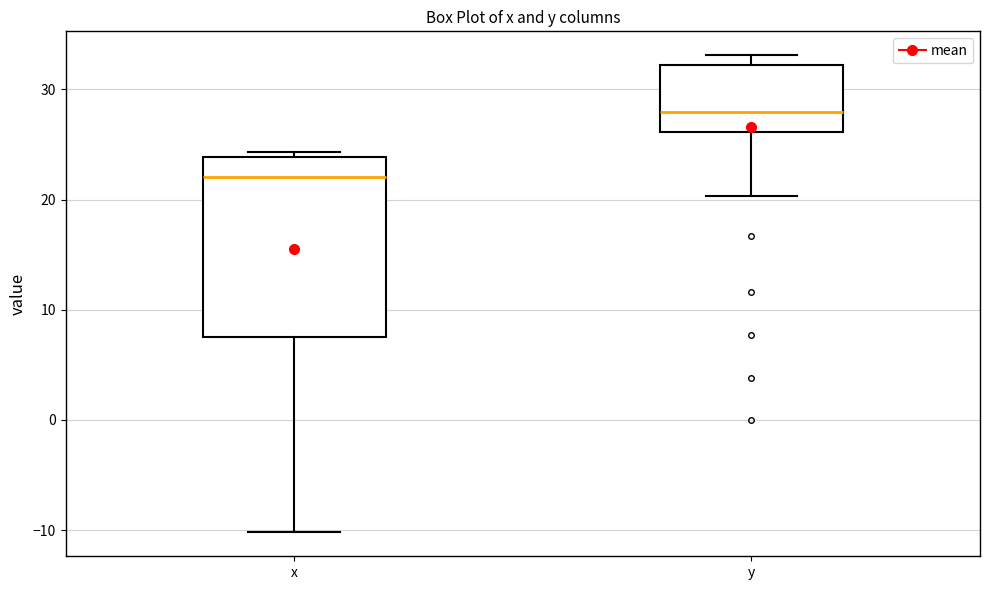

Reading left to right, transcribe this box plot: for each box, give where its median line is, the range the box spans, and where its two whiskers end, as read against the y-axis. The values are not printed on the chart, so give them approximately, as read against the axis.

x: median 22, box 8 to 24, whiskers -10 to 24 (just above the box's upper edge)
y: median 28, box 26 to 32, whiskers 20 to 33